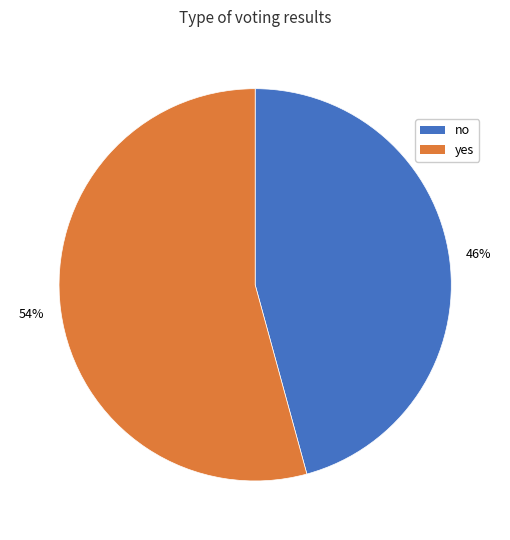

Is the sum of no and yes greater than half?

Yes